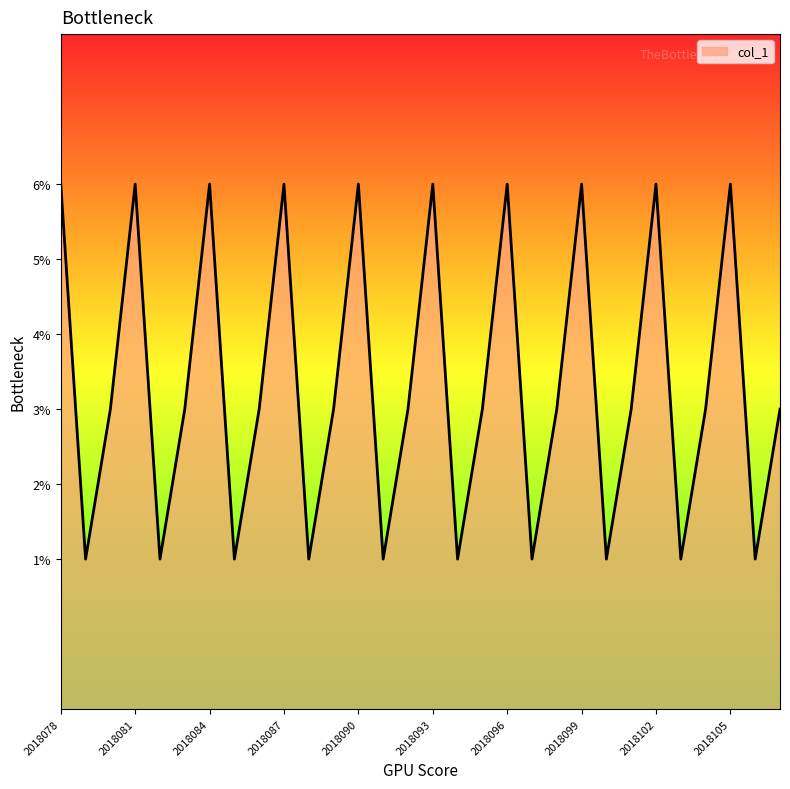

Does the chart display data point markers on the line(s)?

No